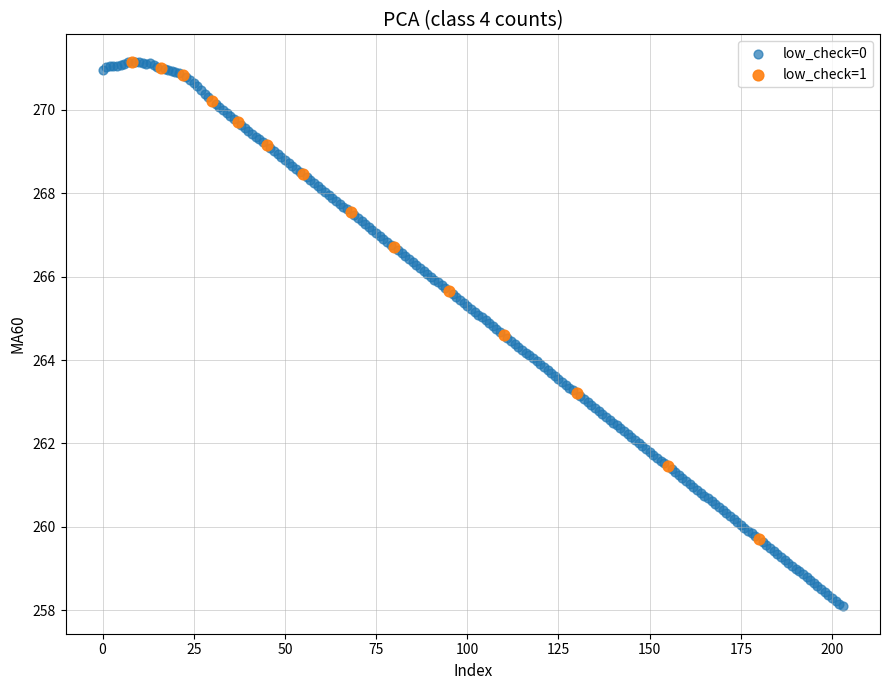

Which series has the widest spread of Y values?

low_check=0